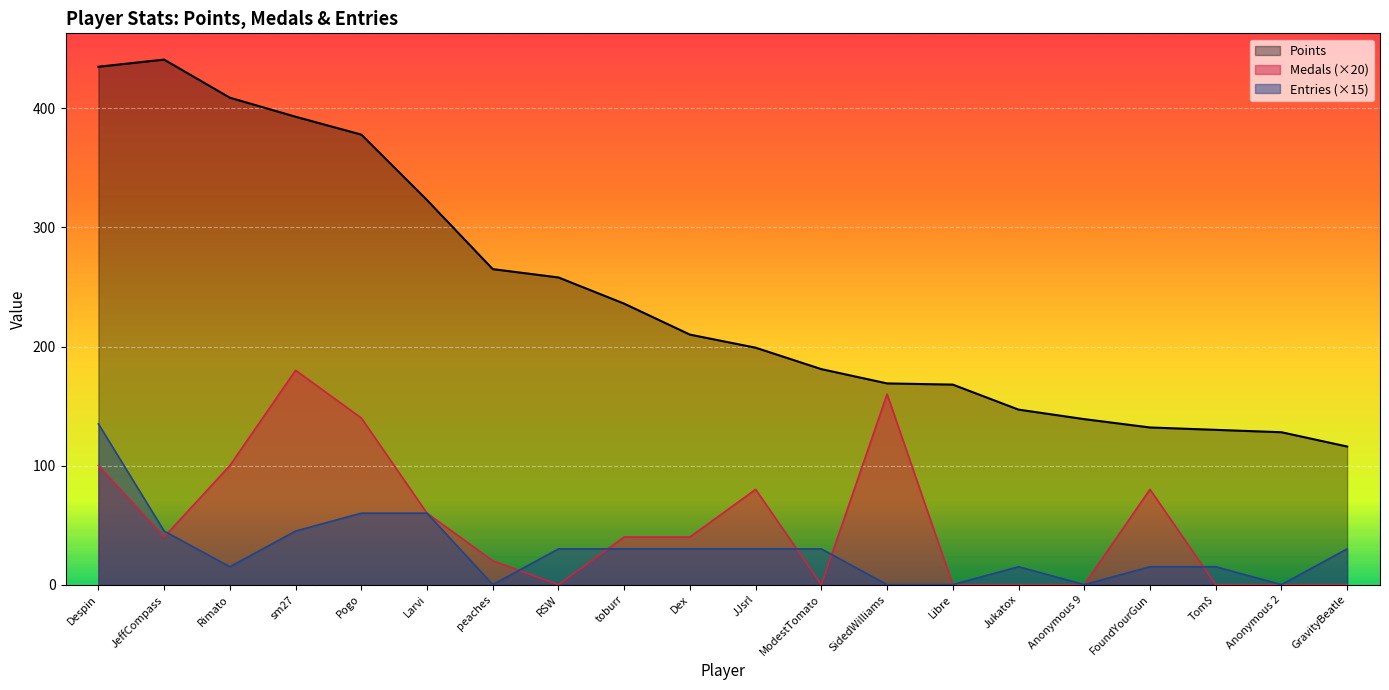

Which label corresponds to the largest value in the chart?

JeffCompass